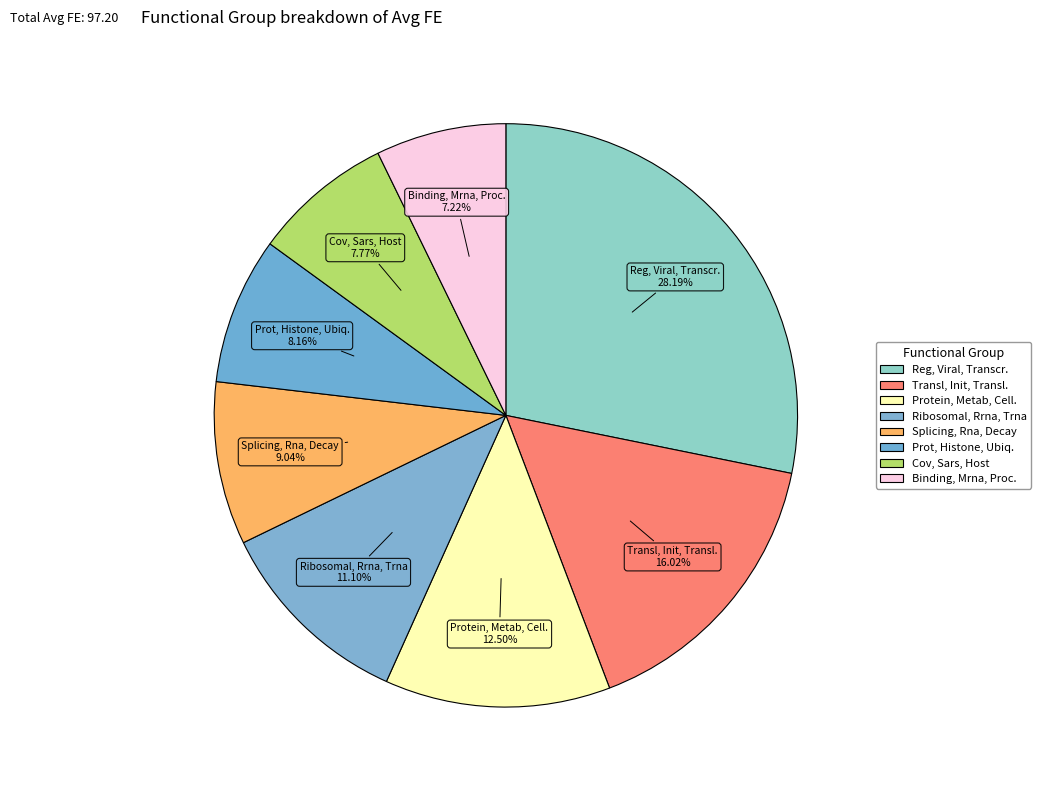

Rank the categories by value from highest to lowest.

Regulation, Viral, Transcription, Translation, Initiation, Translational, Protein, Metabolism, Cellular, Ribosomal, Rrna, Trna, Splicing, Rna, Decay, Protein, Histone, Ubiquitin, Cov, Sars, Host, Binding, Mrna, Processing